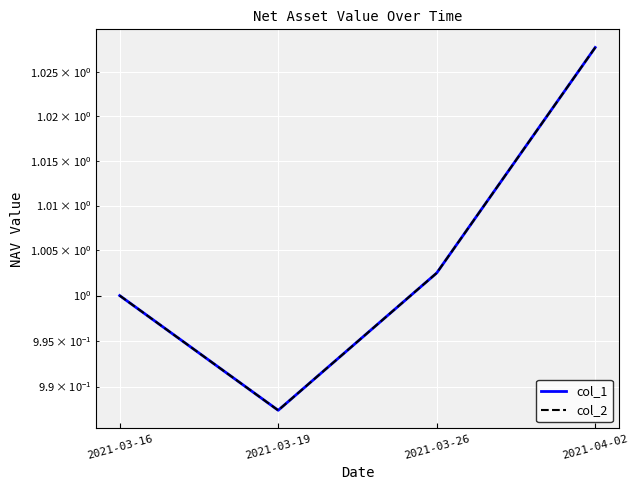

List the labels in order of col_2 value, largest first.

2021-04-02, 2021-03-26, 2021-03-16, 2021-03-19